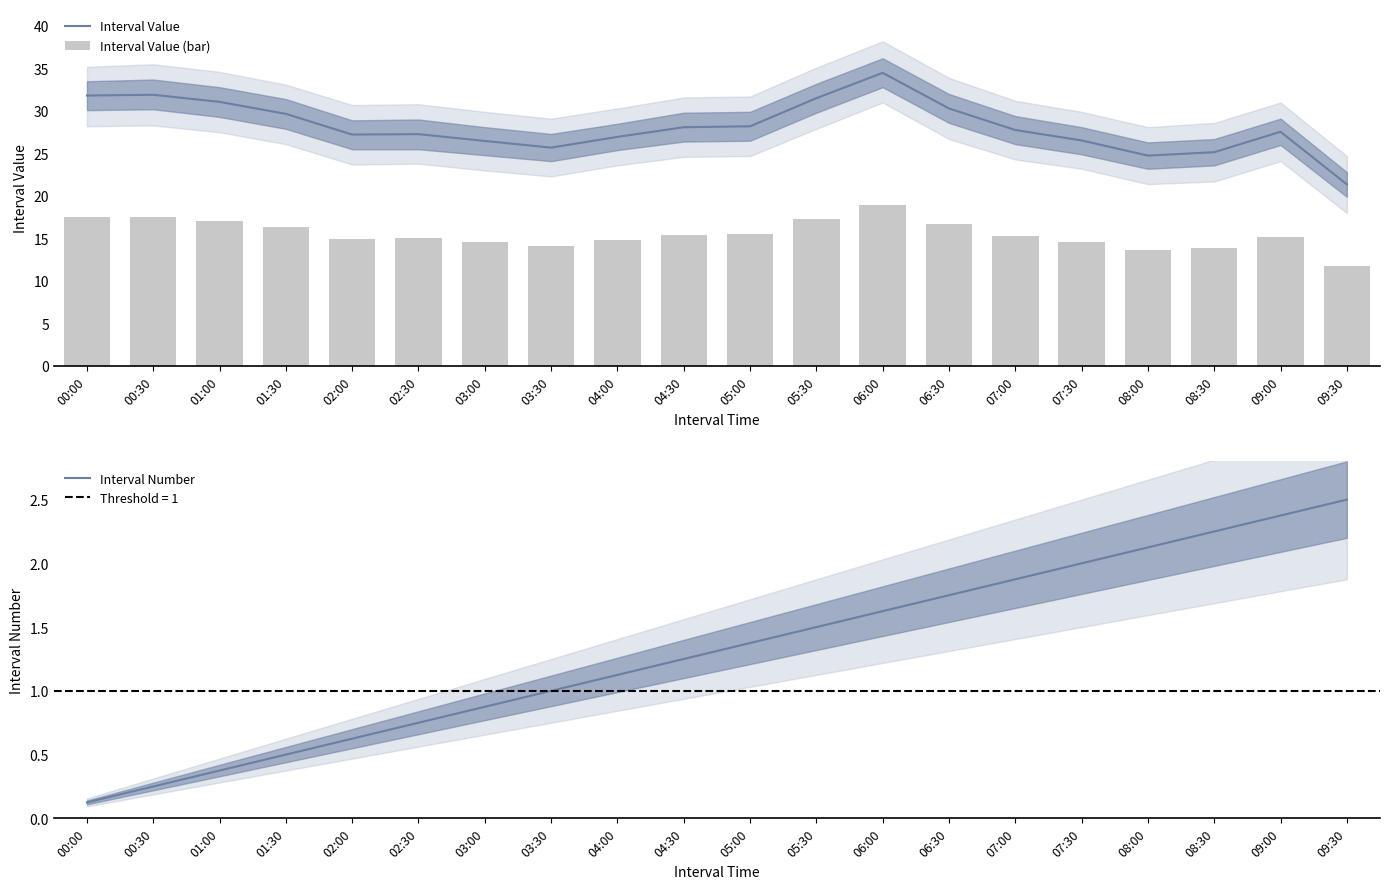

What is the label of the 2nd bar from the left?

00:30